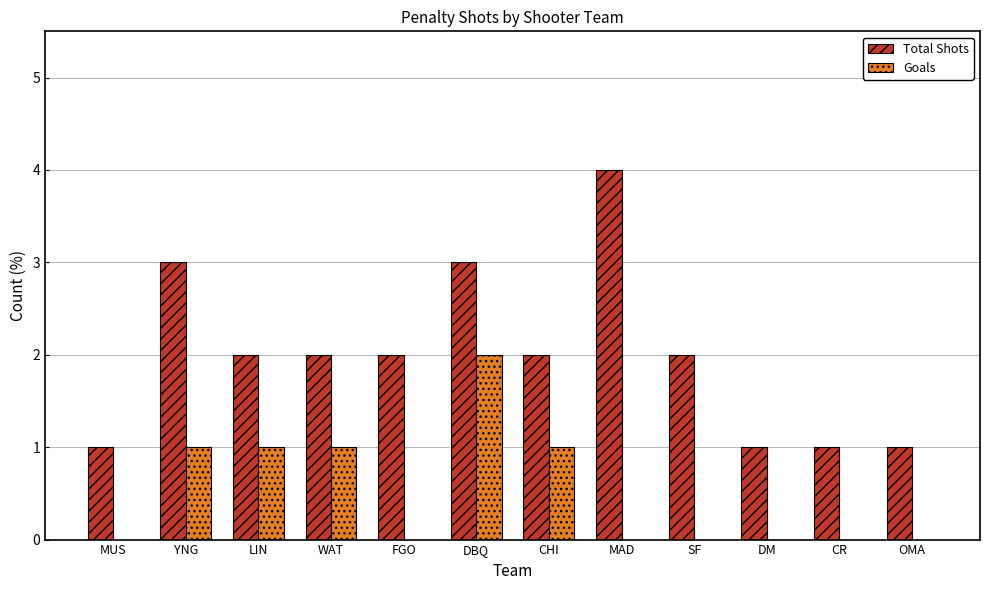

Are the bars horizontal?

No